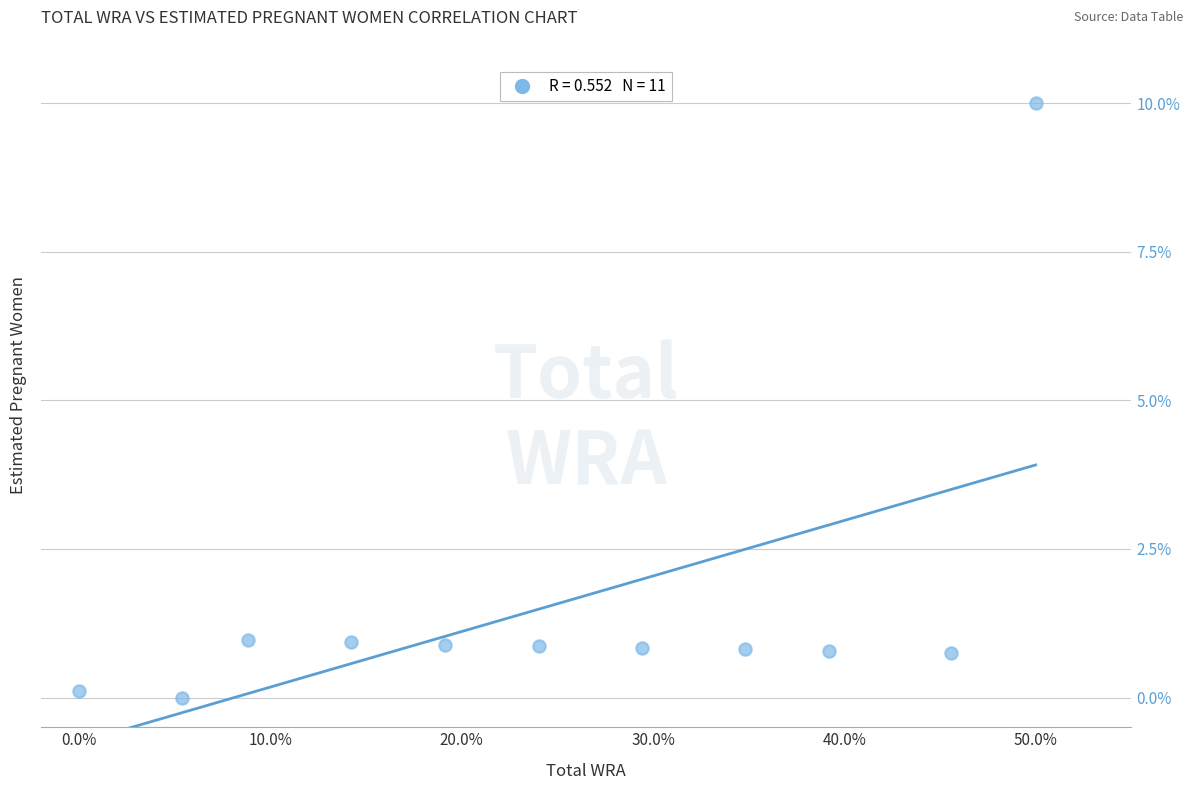

What is the range of X values (max minus min)?

50.0